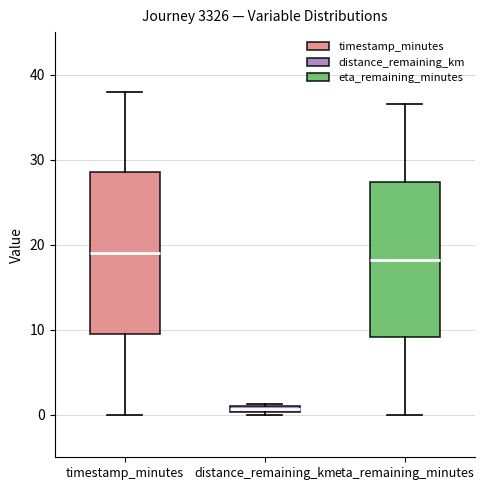

Which box has the lowest median line?

distance_remaining_km